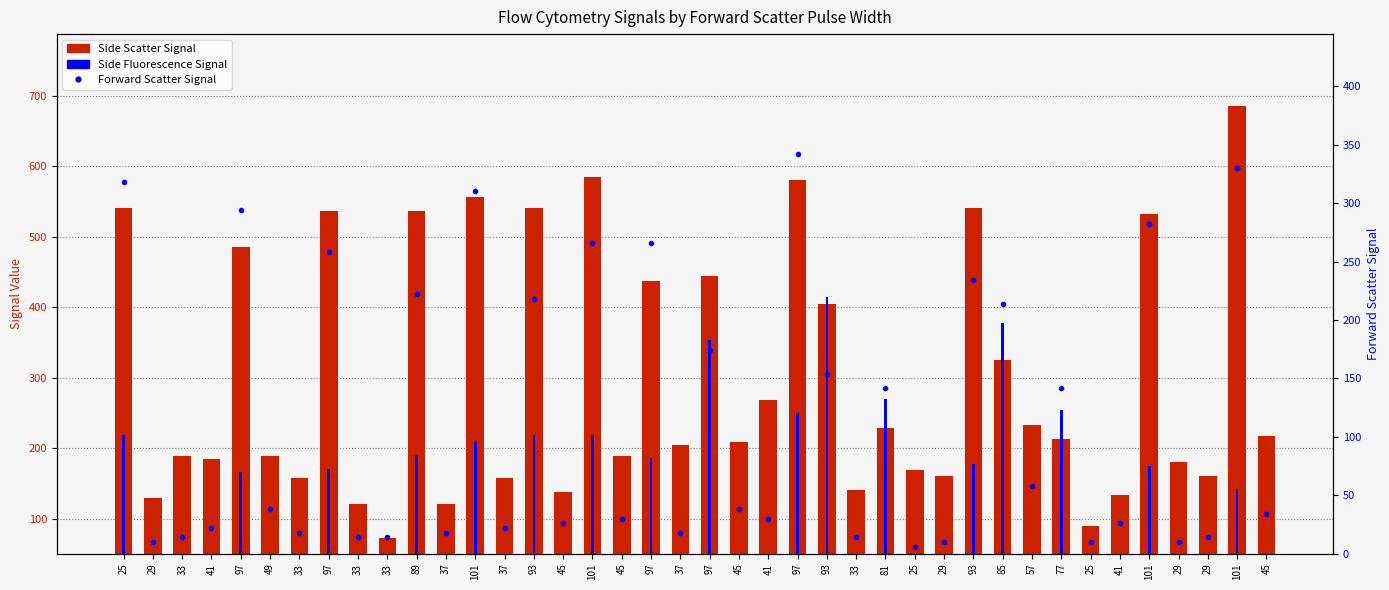

The value of Forward Scatter Signal at 25 is 6. True or false?

True